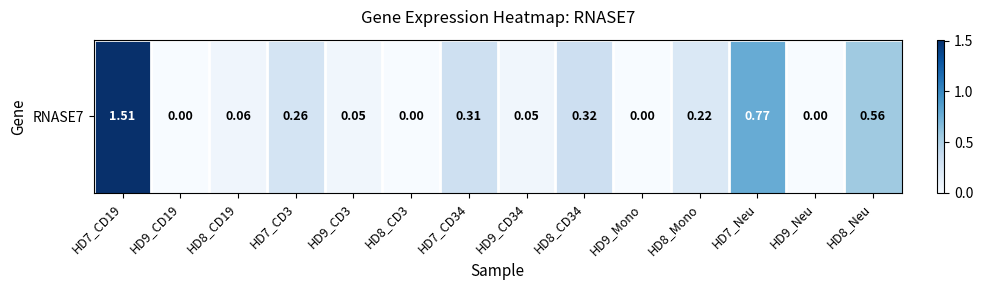

How many values are above zero?

10